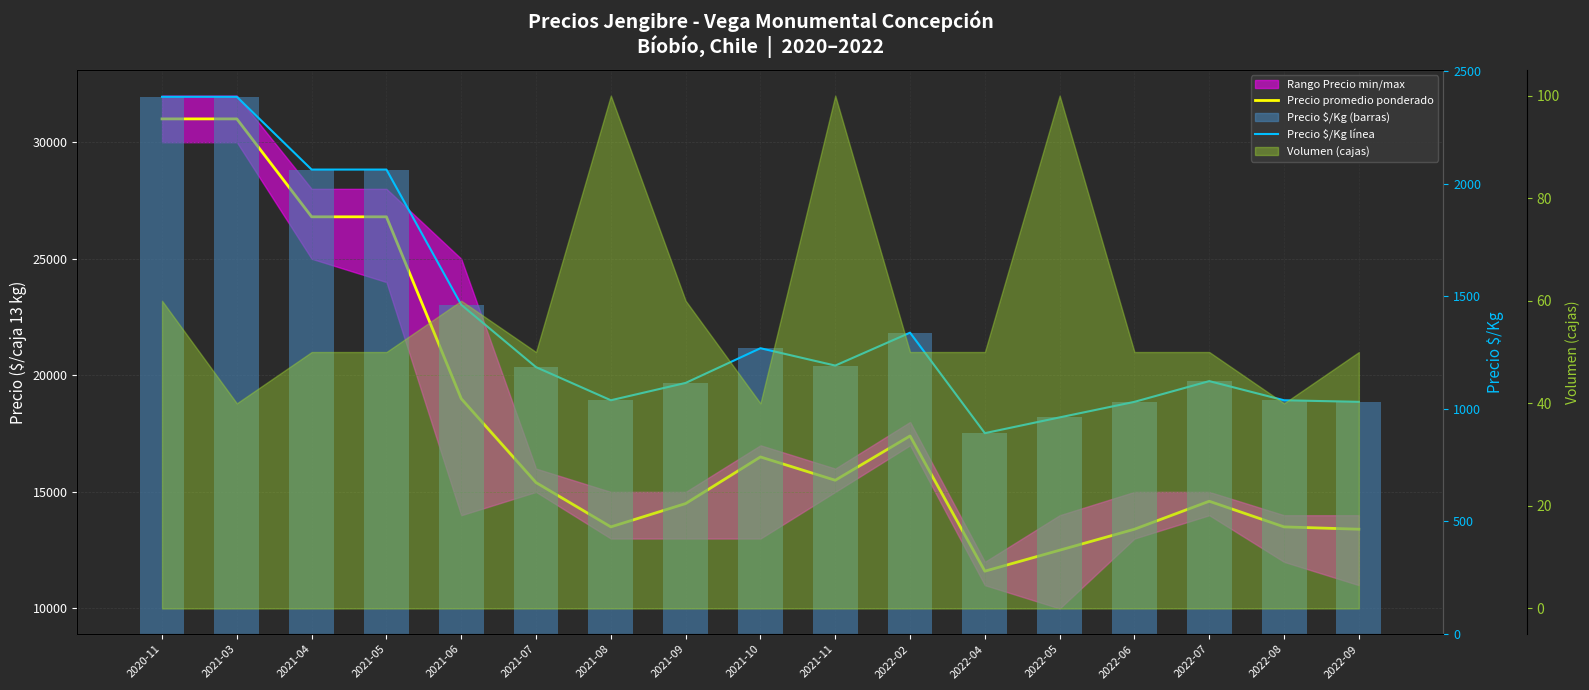

At which label does Precio $/Kg reach its minimum?

2022-04